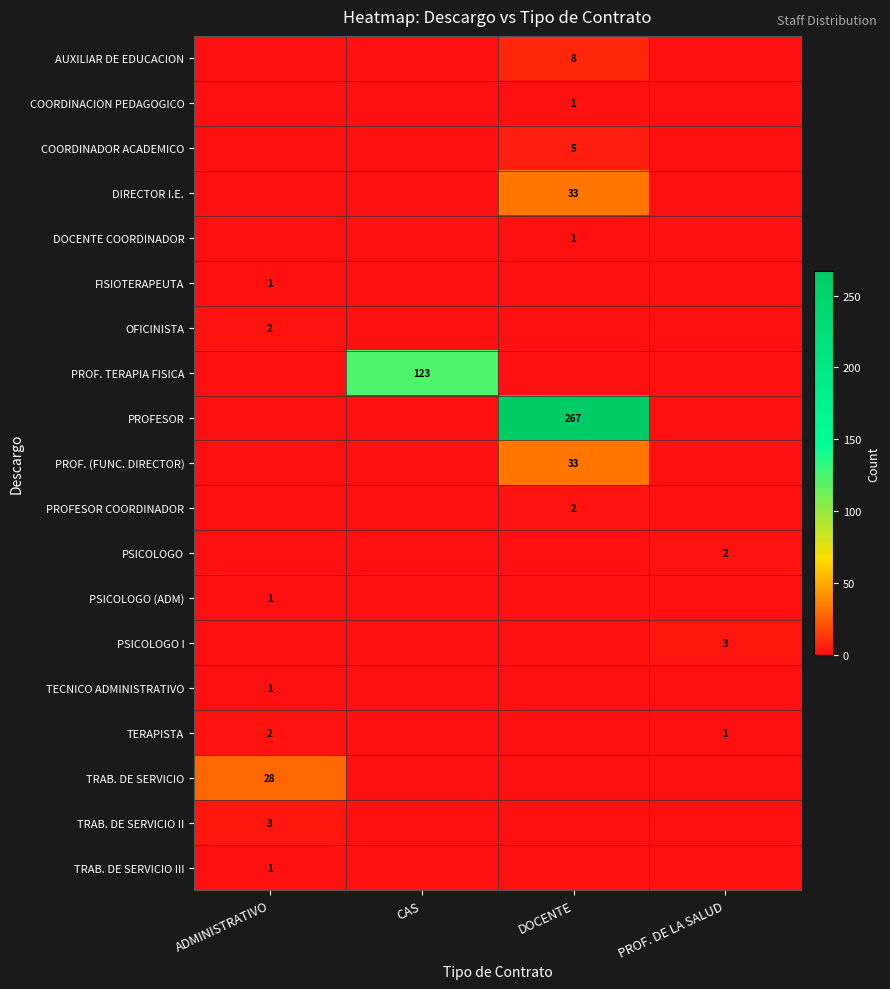

True or false: PROF. TERAPIA FISICA has a value of 123 at CAS.

True